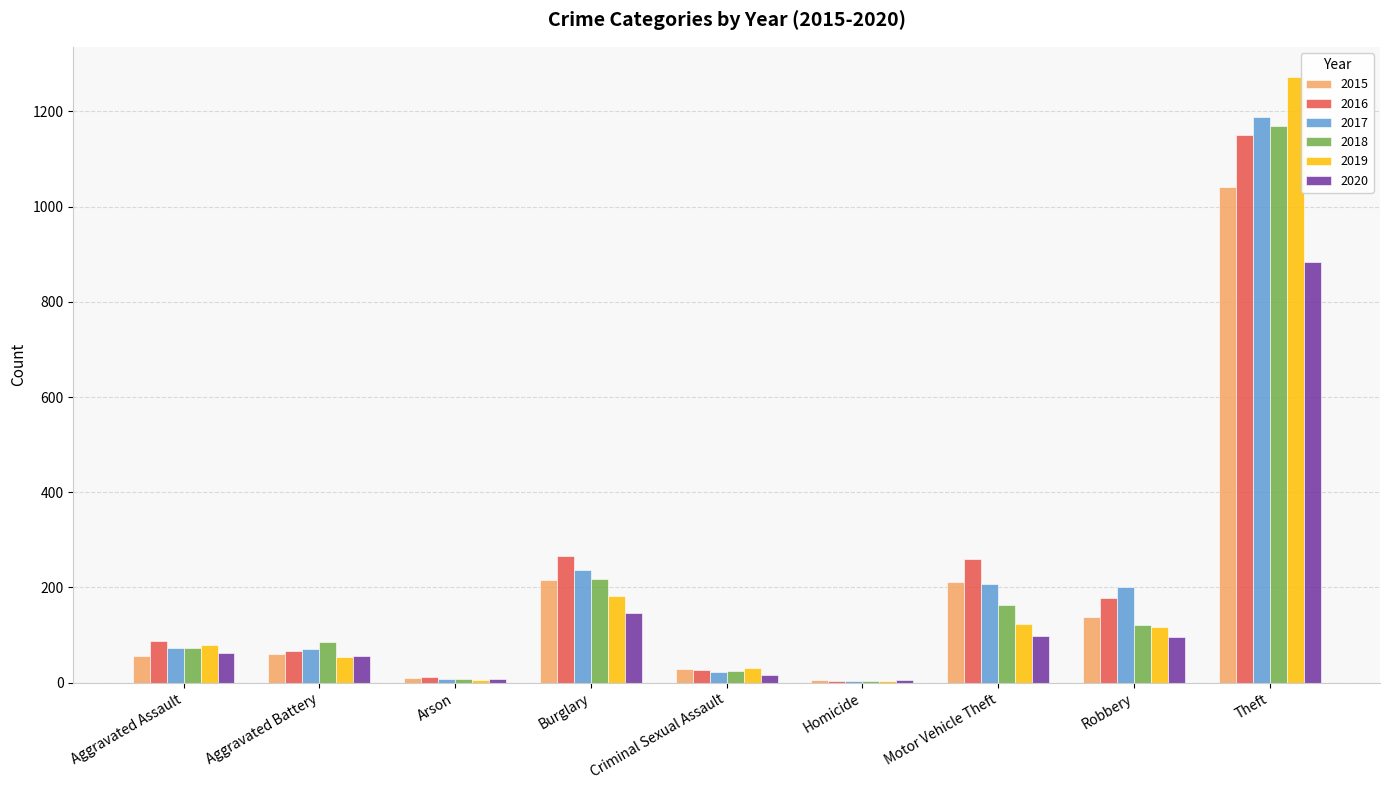

At which category is the sum across all series the highest?

Theft